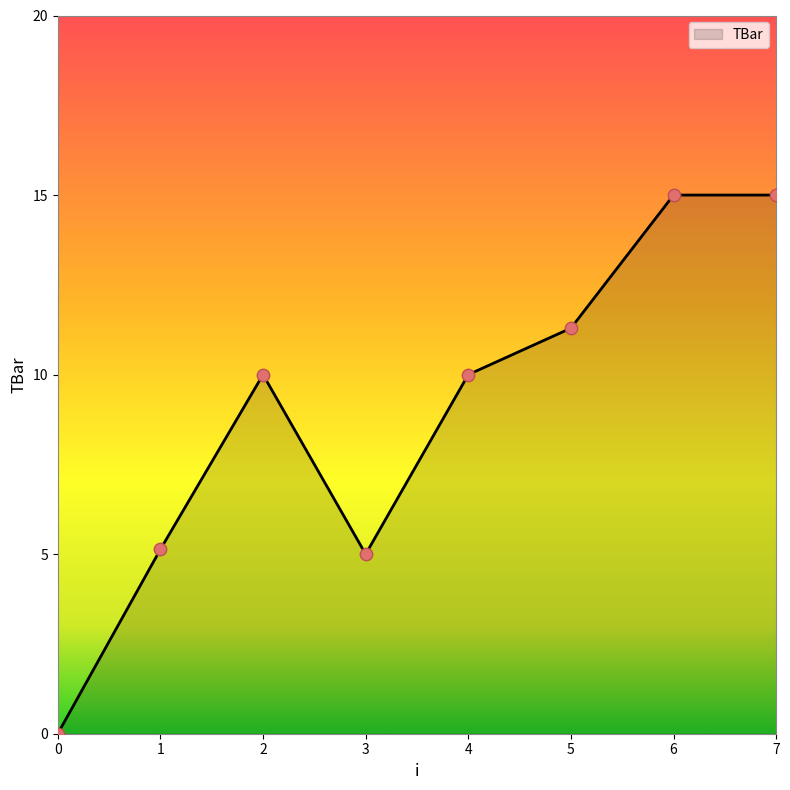

What is the change in value from 1 to 5?

+6.2